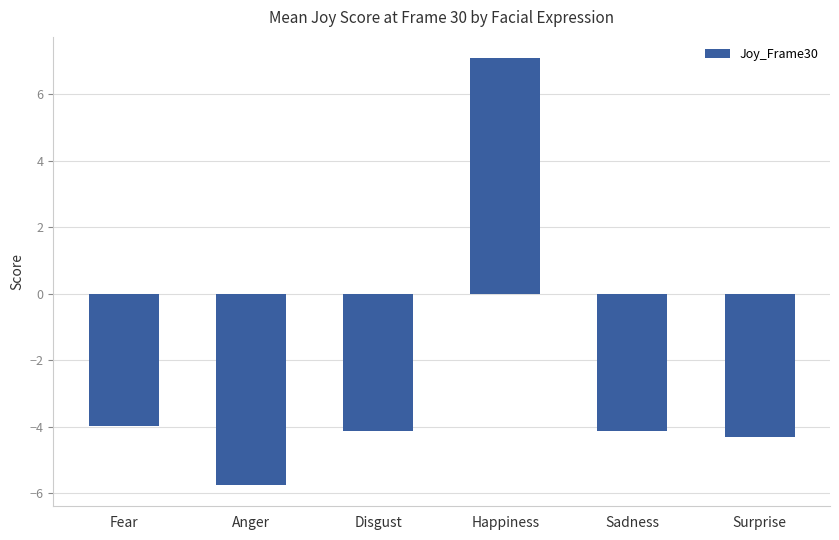

How many values are below zero?

5